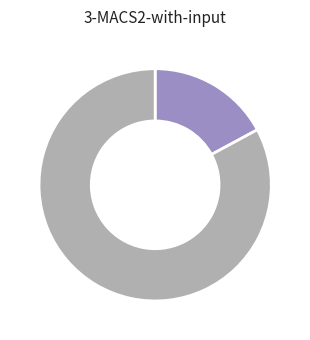

Does any single category account for the majority?

Yes